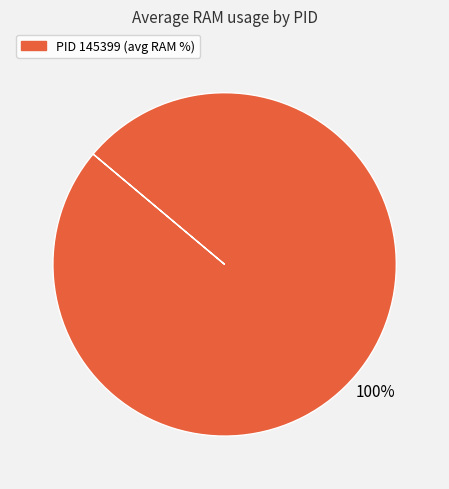

Is there any slice that represents more than half of the pie?

Yes